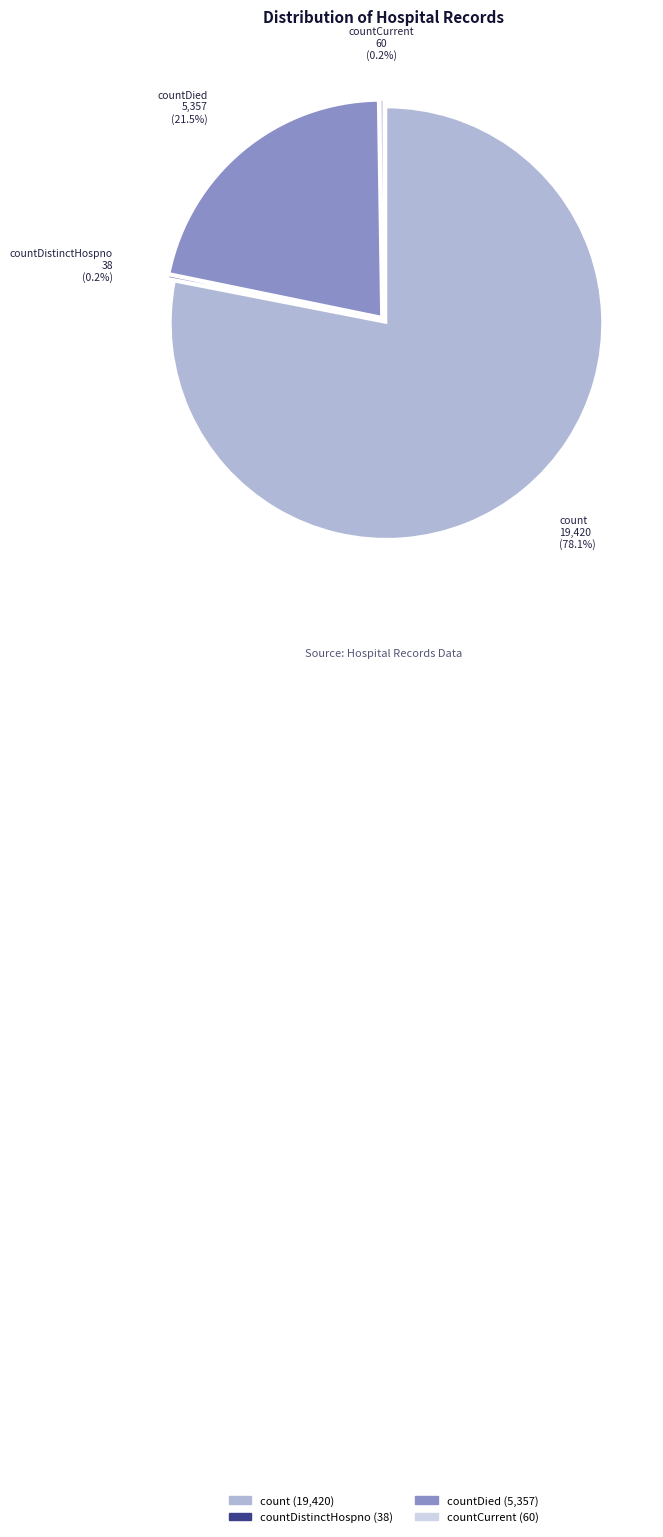

True or false: countCurrent accounts for 1% of the total.

False